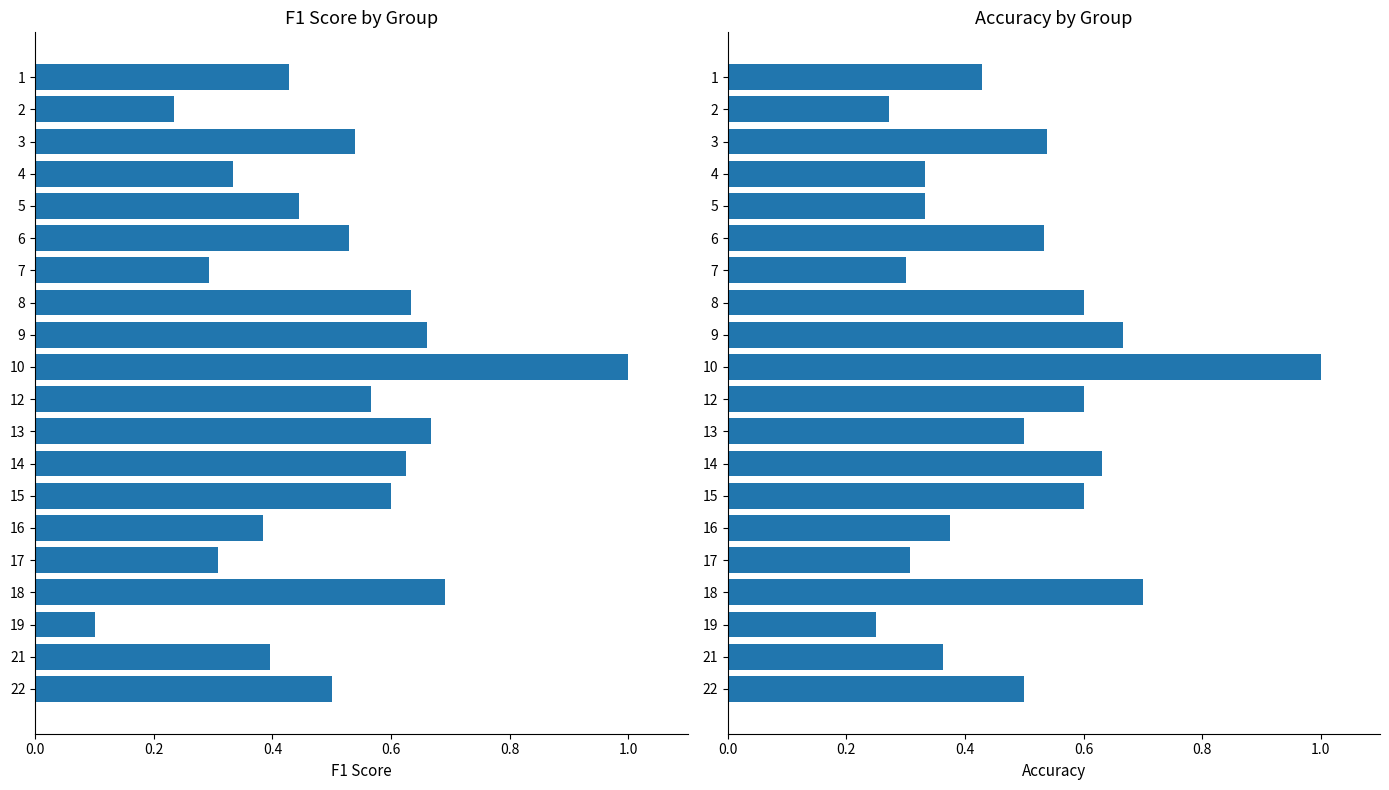

How many bars are there in each group?

2